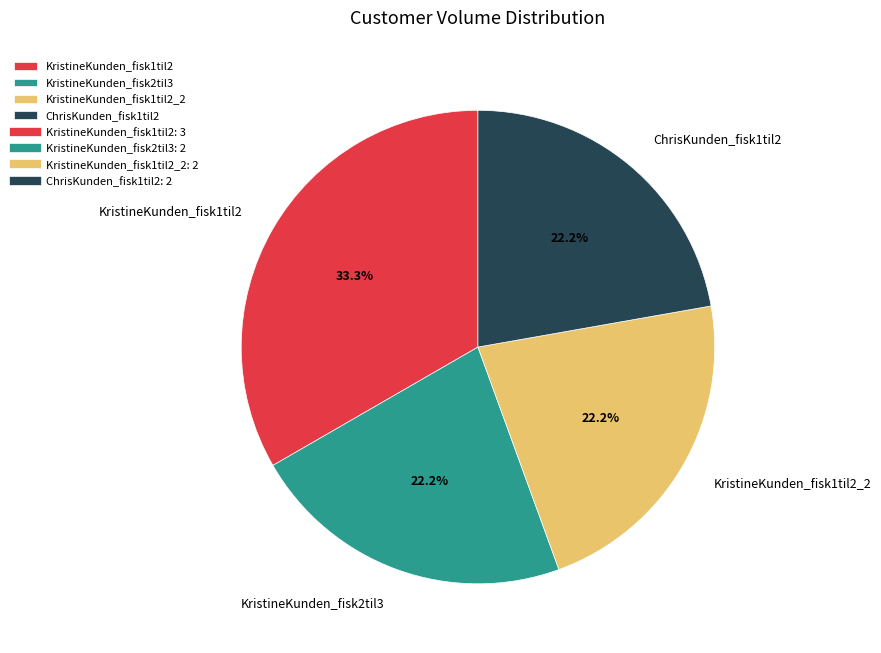

To the nearest percent, what is the combined percentage of KristineKunden_fisk2til3 and KristineKunden_fisk1til2?

56%